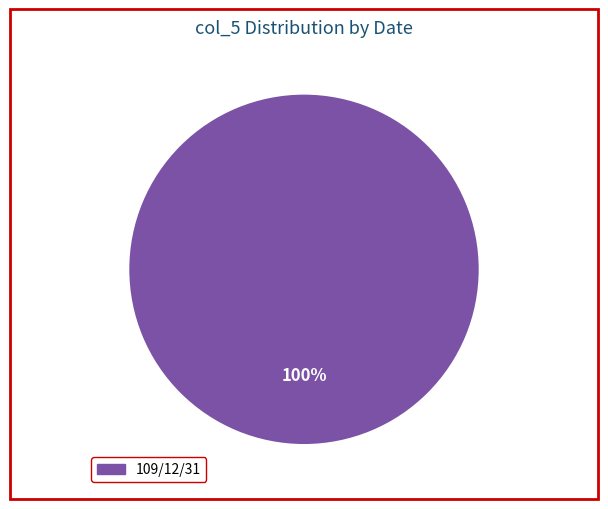

Is there a majority slice in this chart?

Yes